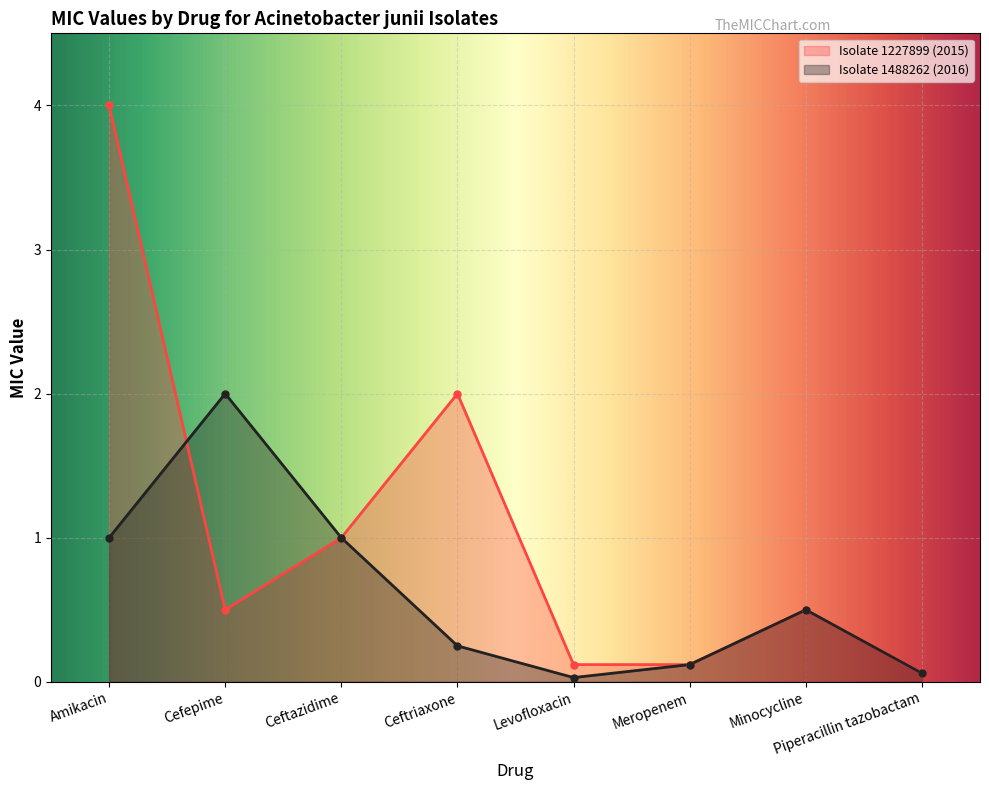

In Isolate 1227899 (2015), how many points are lower than both neighbors (excluding endpoints)?

1